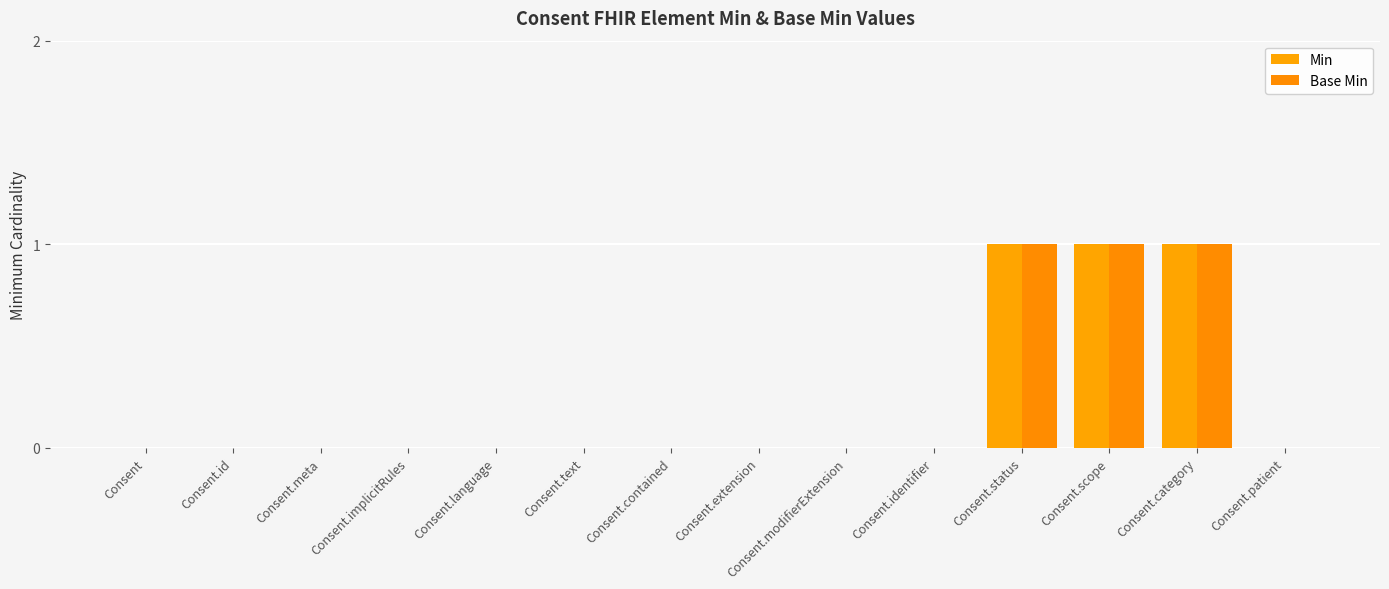

At how many categories does at least one series exceed 0?

3